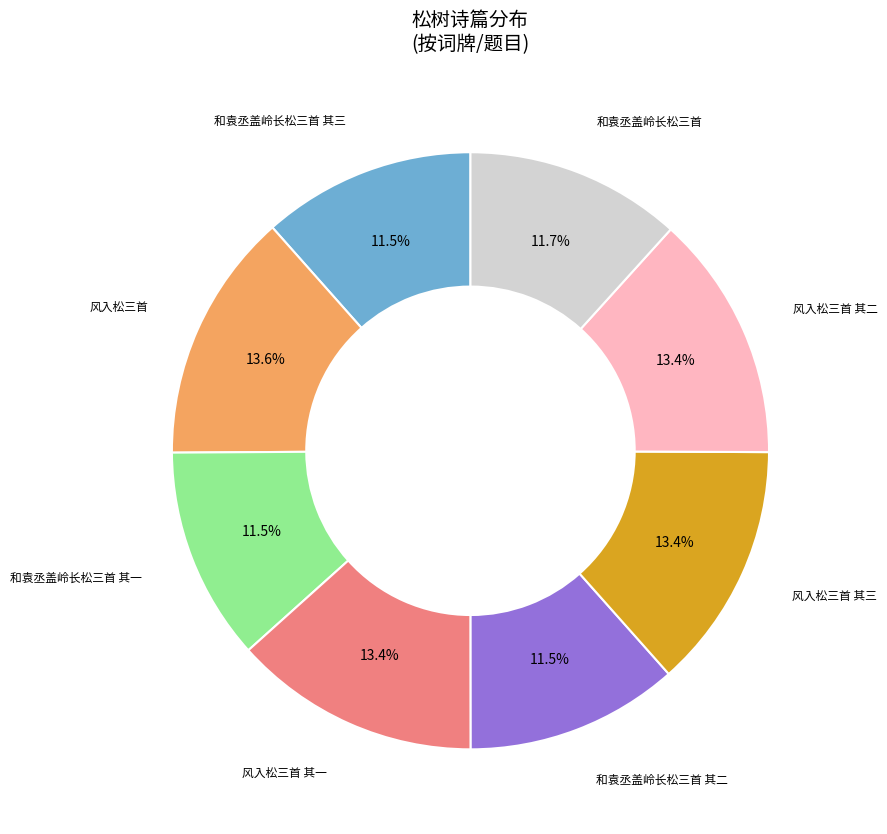

Is there a majority slice in this chart?

No